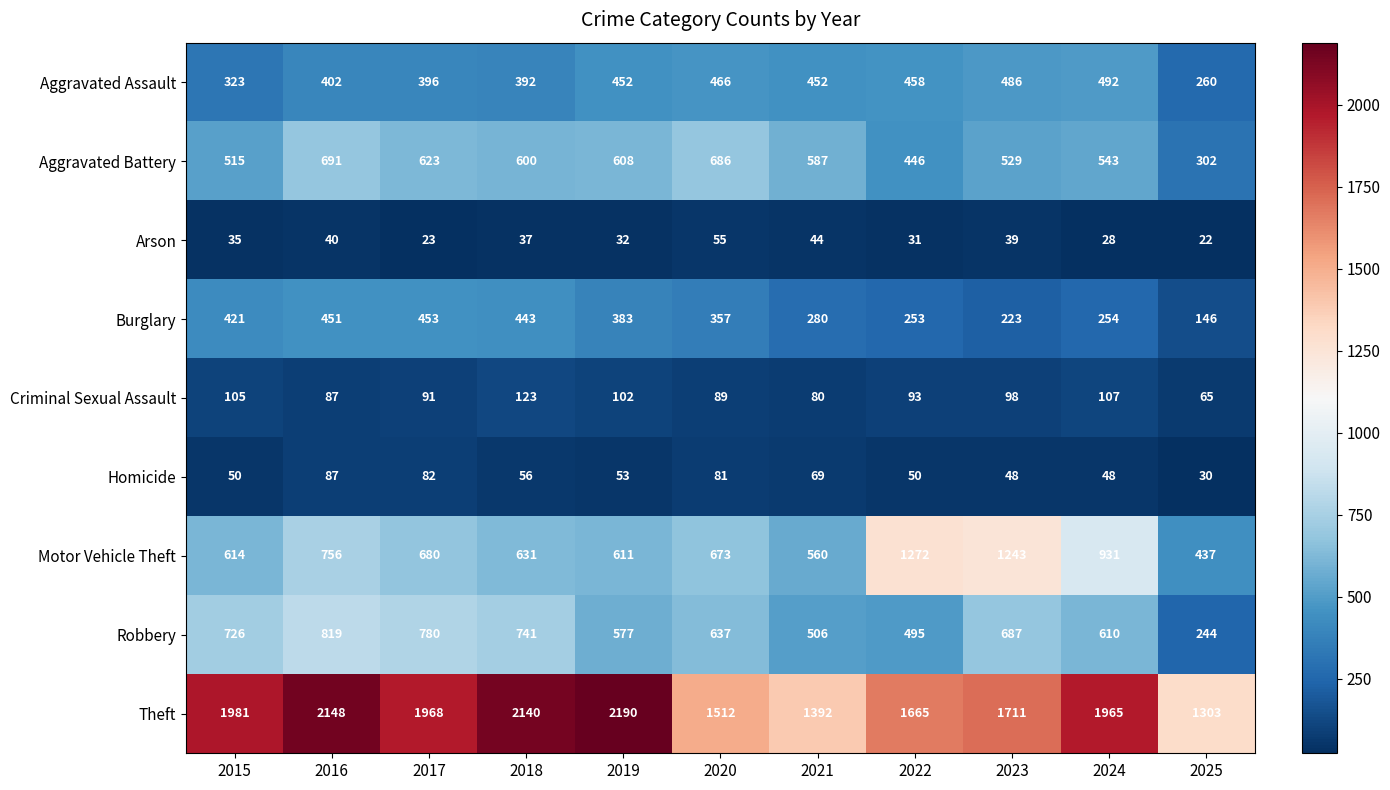

What is the difference between the highest and lowest values at 2024?

1937